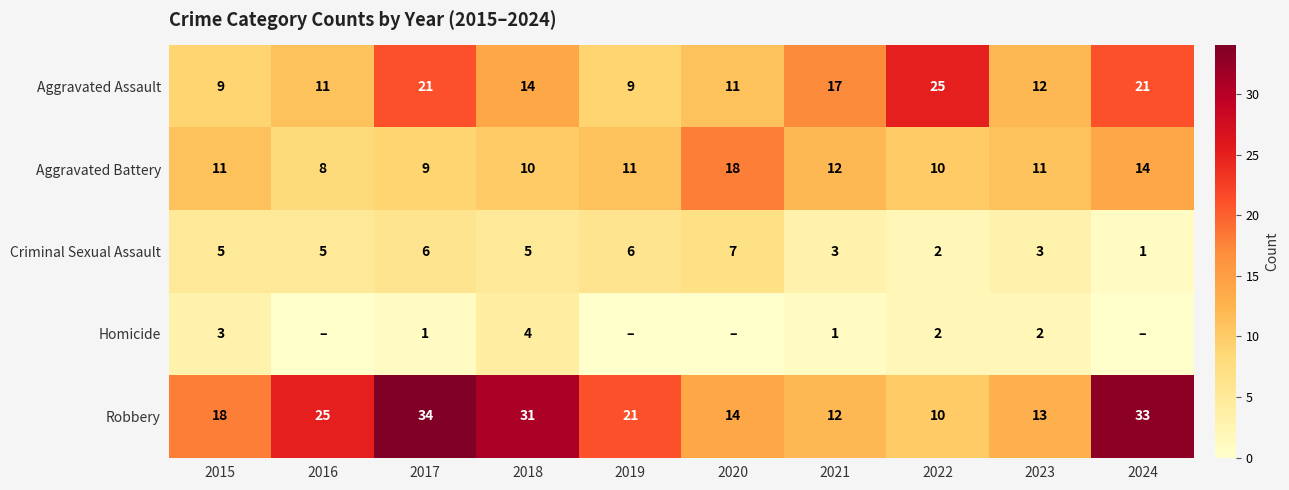

At which label is Aggravated Assault closest to 17?

2021